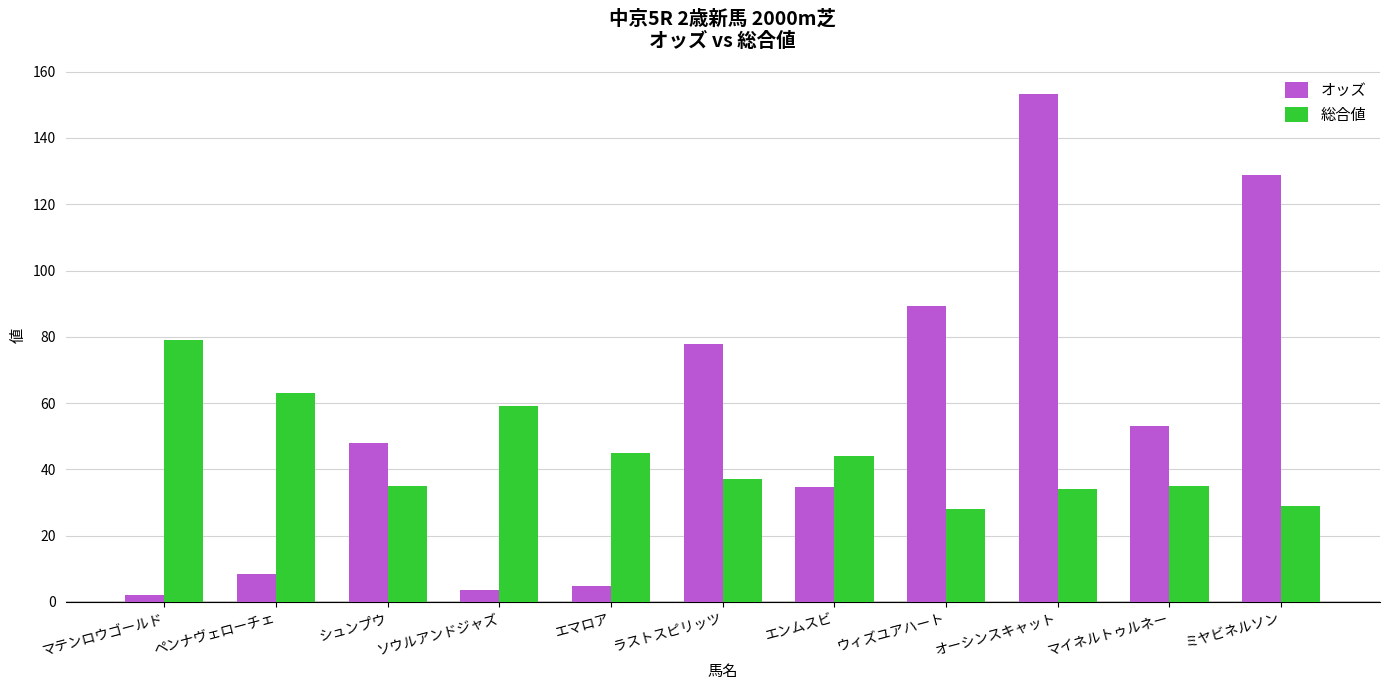

At which label is オッズ closest to 77?

ラストスピリッツ